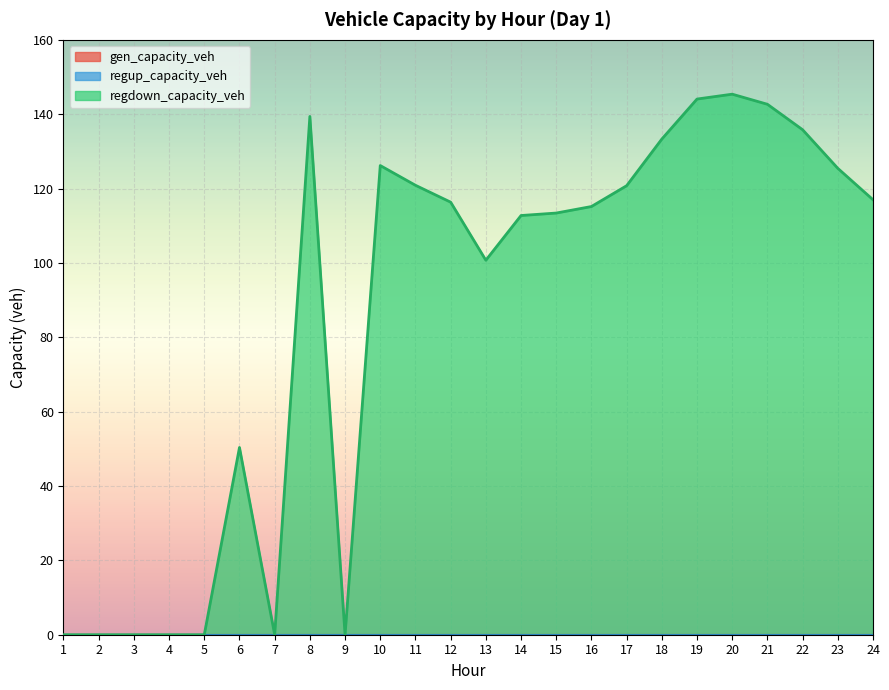

What is the difference between the highest and lowest values at 10?

126.2